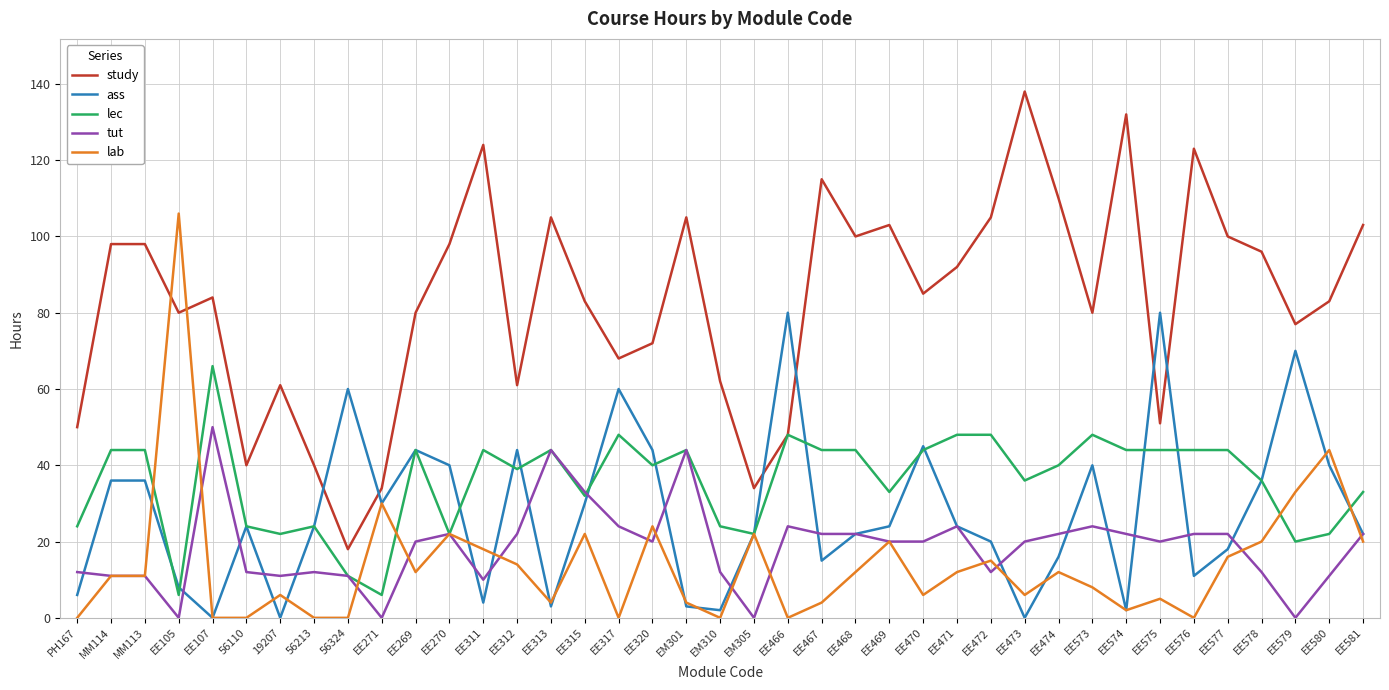

What position from the left is EE471?

27